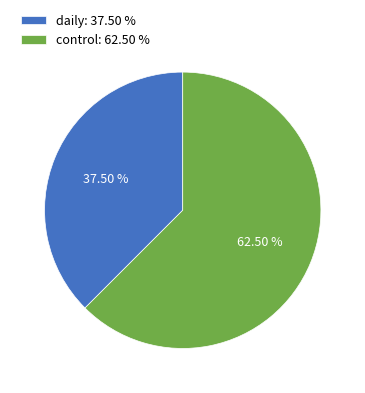

To the nearest percent, what is the difference between the largest and smallest slice percentages?

25%